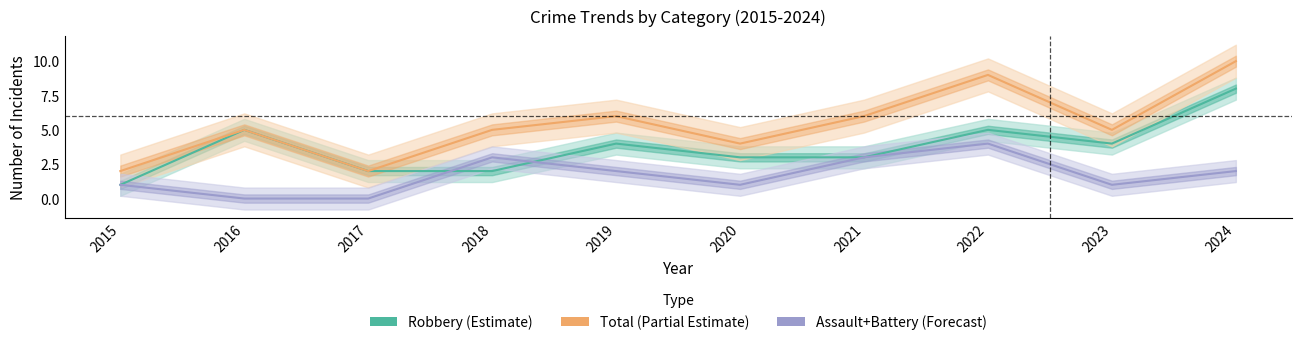

How many series are shown in this chart?

3